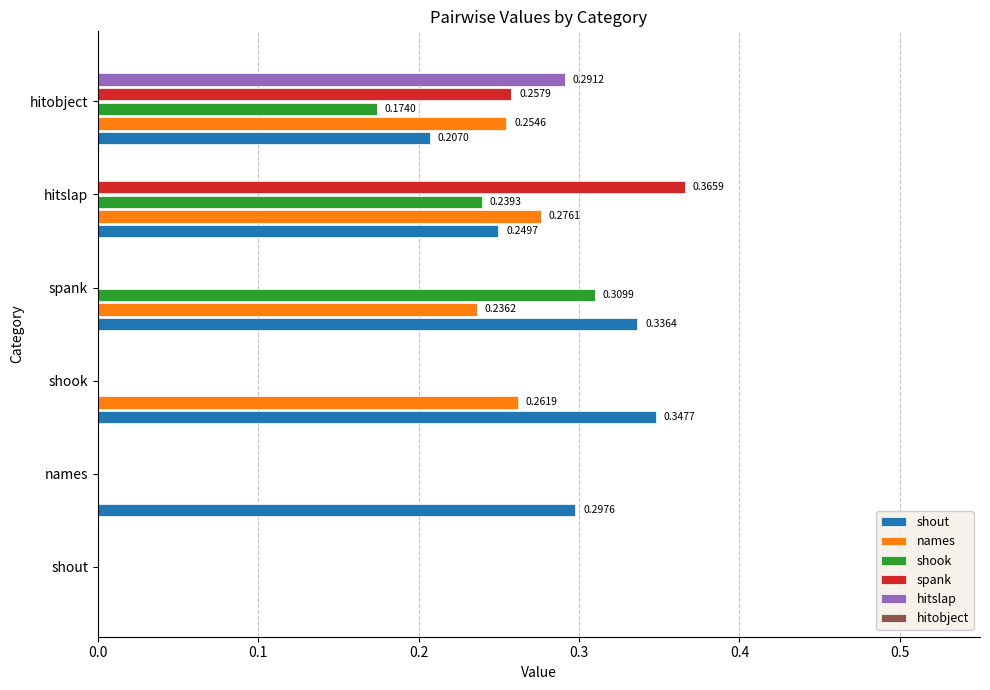

What is the total value across all series at hitobject?

1.2